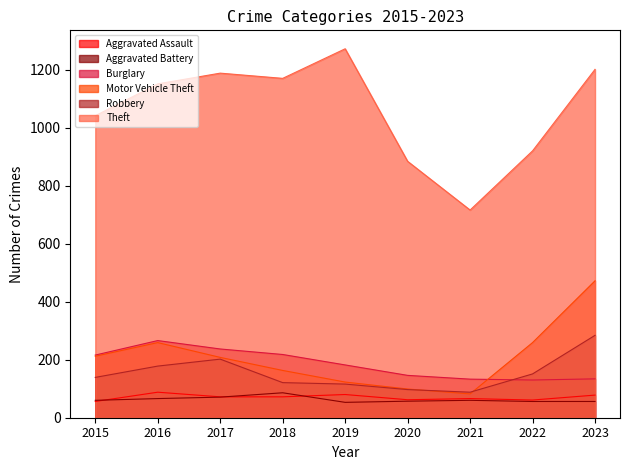

Reading left to right, extract all data points from this chart.

Aggravated Assault: 2015=56	2016=88	2017=72	2018=72	2019=80	2020=62	2021=66	2022=61	2023=78
Aggravated Battery: 2015=60	2016=66	2017=71	2018=86	2019=53	2020=57	2021=60	2022=56	2023=56
Burglary: 2015=216	2016=266	2017=237	2018=218	2019=182	2020=146	2021=133	2022=130	2023=134
Motor Vehicle Theft: 2015=212	2016=259	2017=208	2018=163	2019=123	2020=99	2021=82	2022=259	2023=472
Robbery: 2015=139	2016=178	2017=202	2018=121	2019=116	2020=97	2021=88	2022=151	2023=284
Theft: 2015=1041	2016=1151	2017=1188	2018=1170	2019=1272	2020=884	2021=716	2022=920	2023=1201